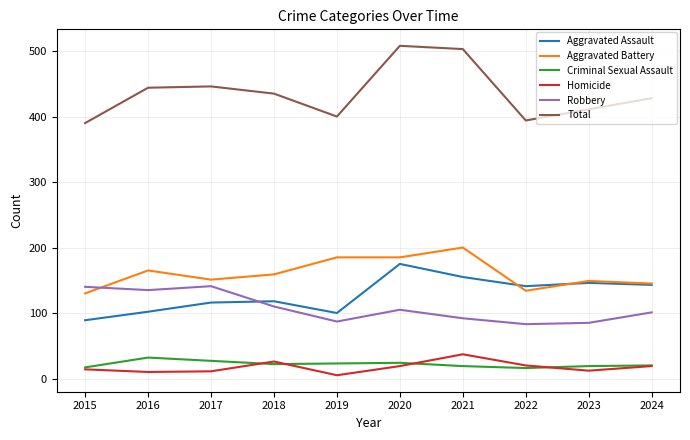

Count the number of data series in this chart.

6